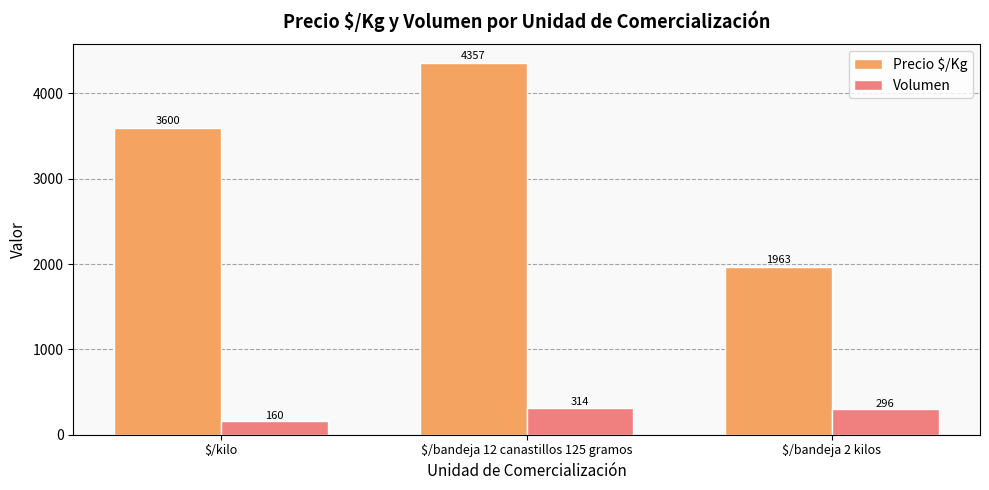

What is the total value across all series at $/kilo?

3760.0